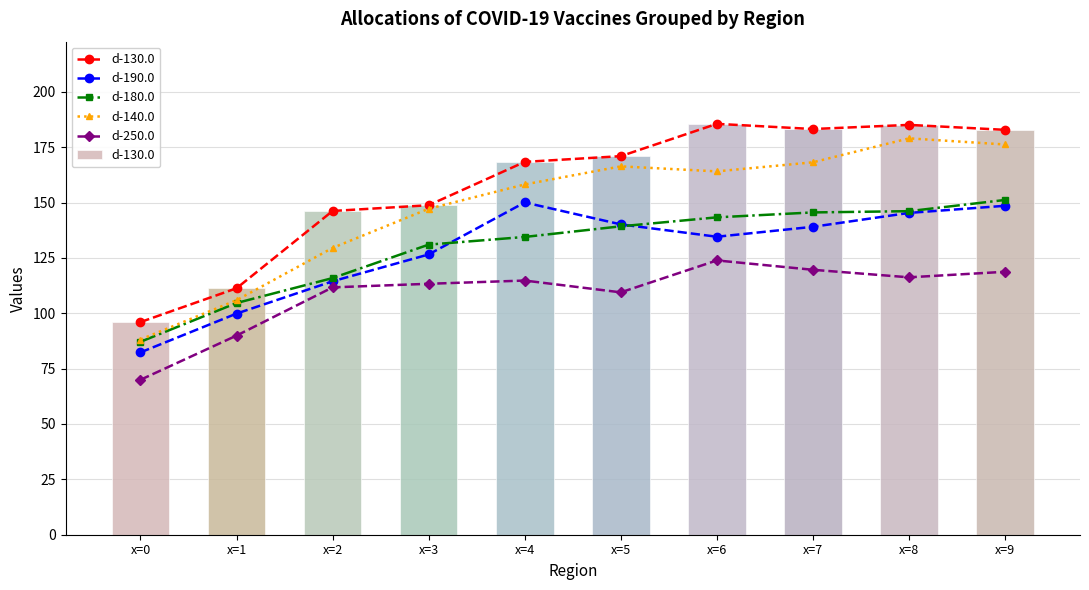

At which label does d-140.0 first exceed 164?

x=5